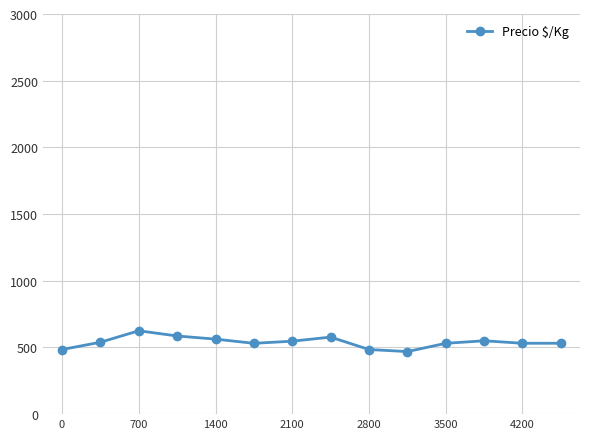

What is the maximum value shown in the chart?

625.0